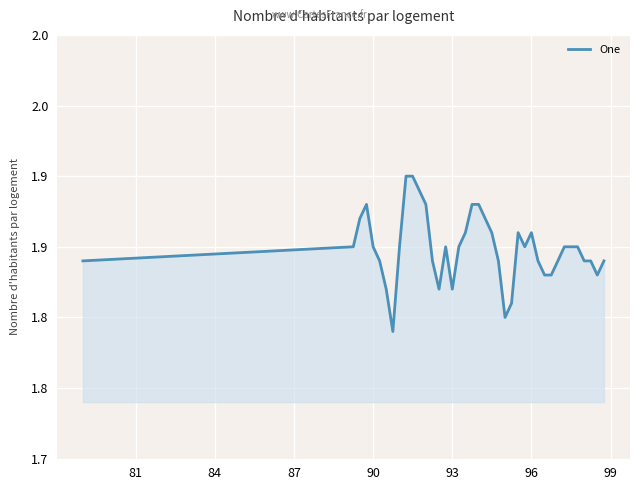

Is this an area chart (filled region under the line)?

Yes